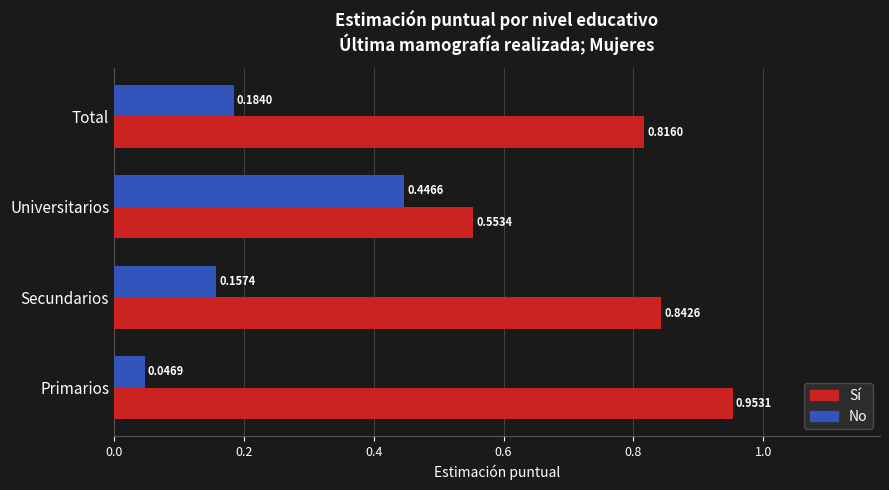

What is the spread (max minus min) of values at Primarios?

0.9